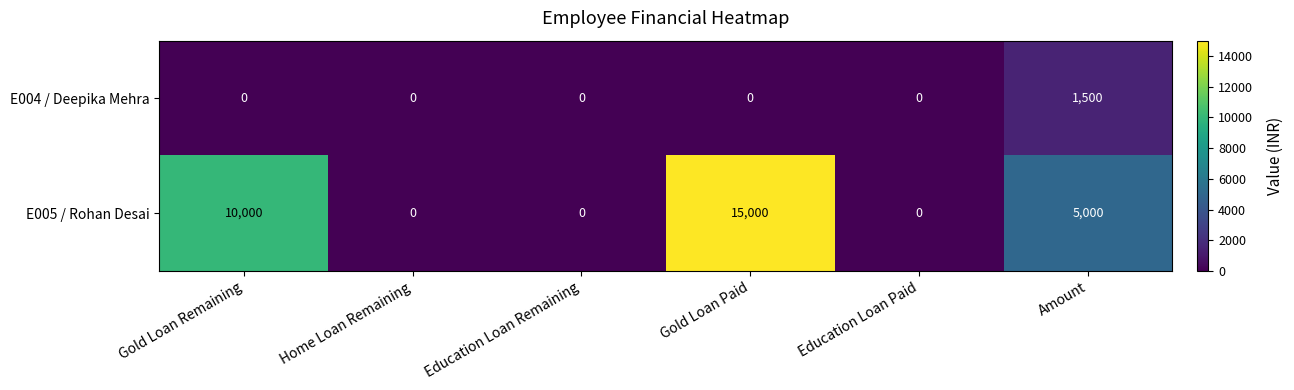

What is the greatest value displayed?

15000